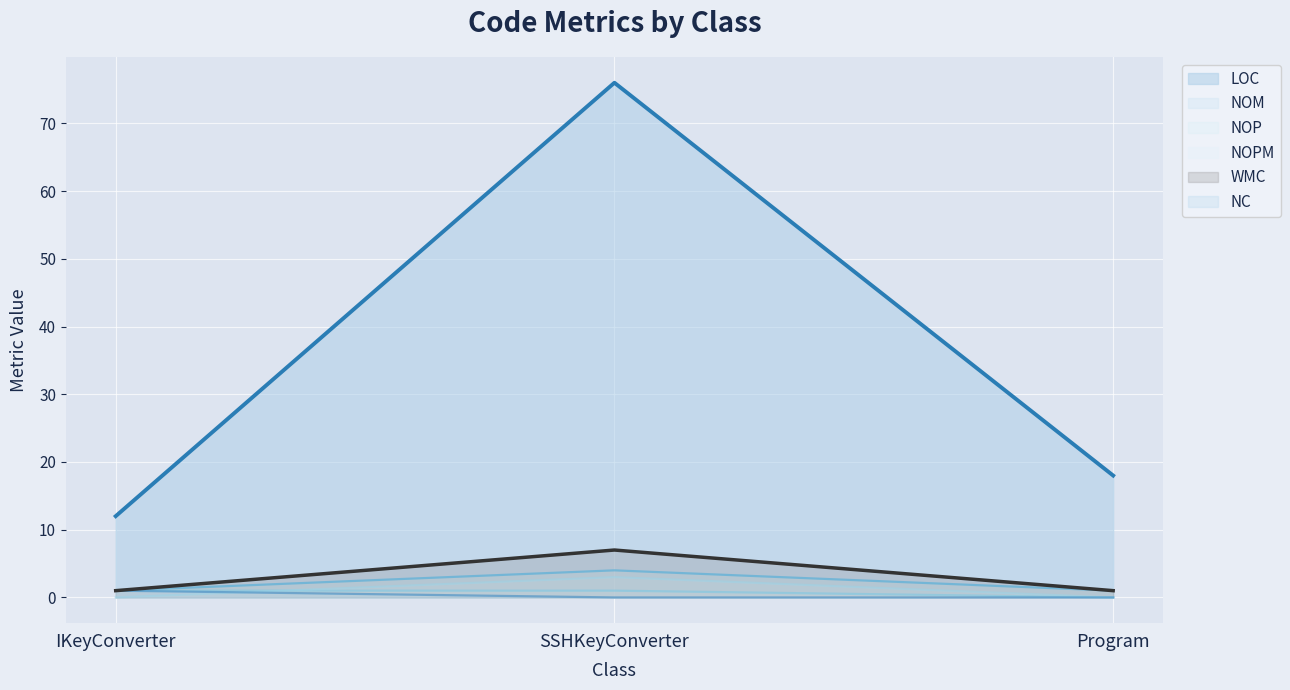

How many lines are shown in the chart?

6